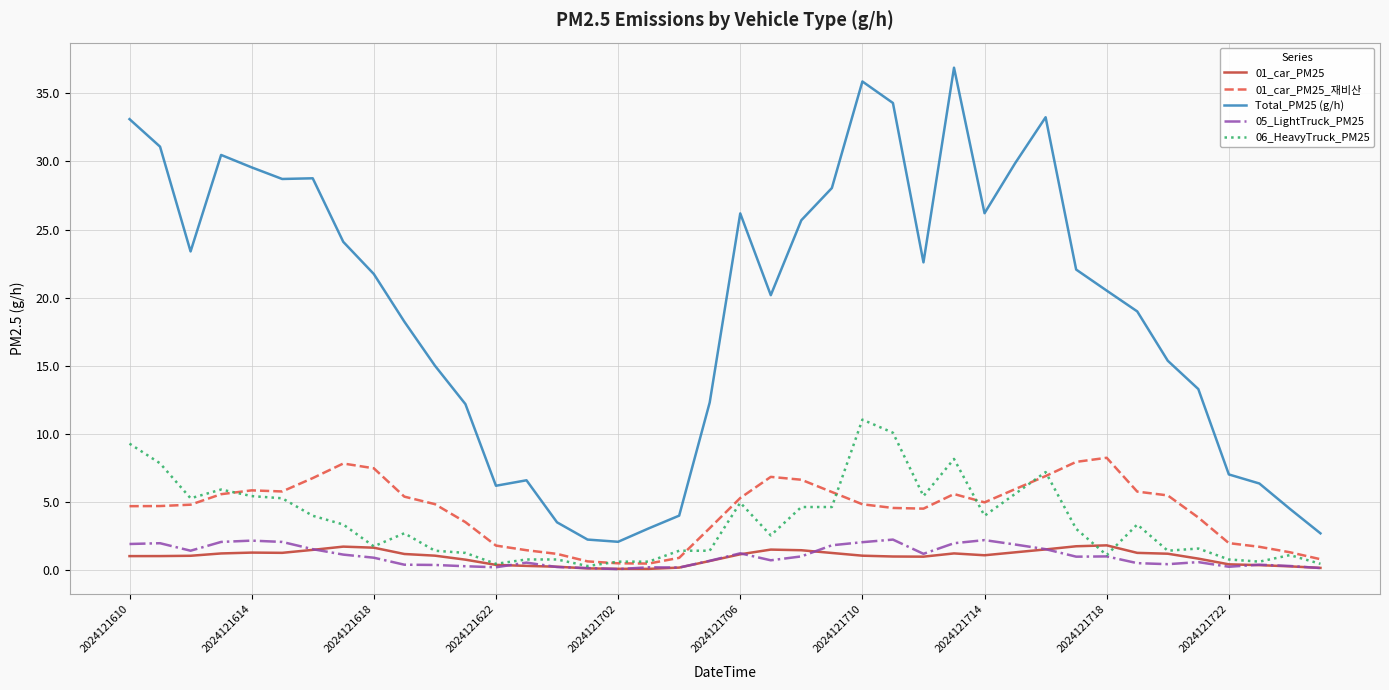

What are all the series names shown in the legend?

01_car_PM25, 01_car_PM25_재비산, Total_PM25 (g/h), 05_LightTruck_PM25, 06_HeavyTruck_PM25